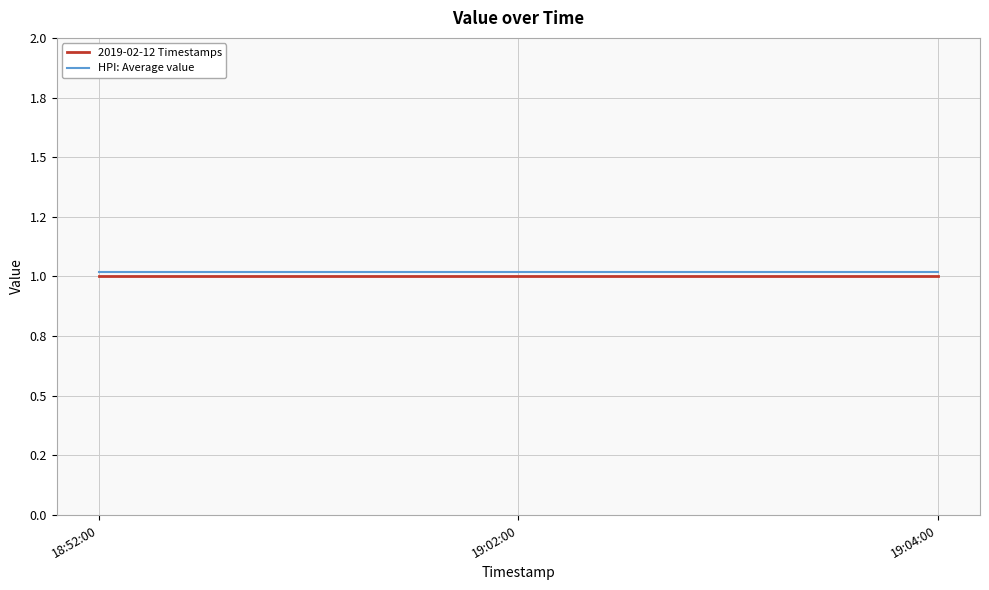

The value of 2019-02-12 Timestamps at 18:52:00 is 1.5. True or false?

False